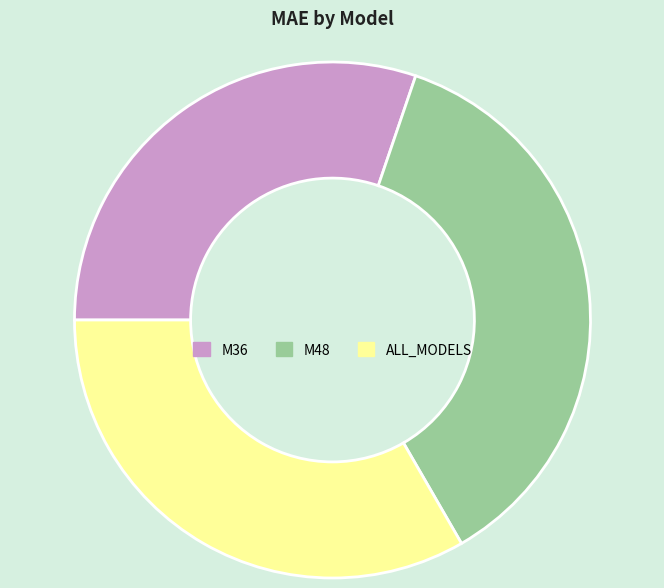

Rank the categories by value from highest to lowest.

M48, ALL_MODELS, M36